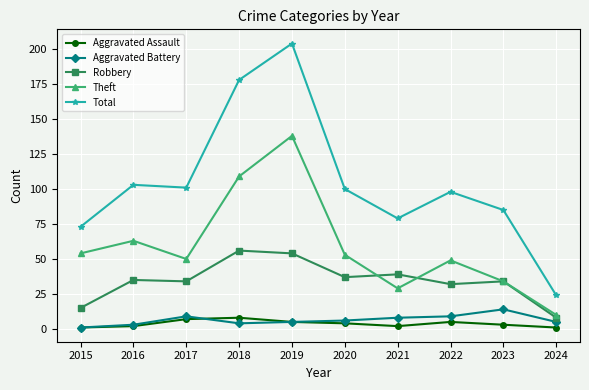

True or false: Aggravated Assault and Aggravated Battery cross at least once.

True